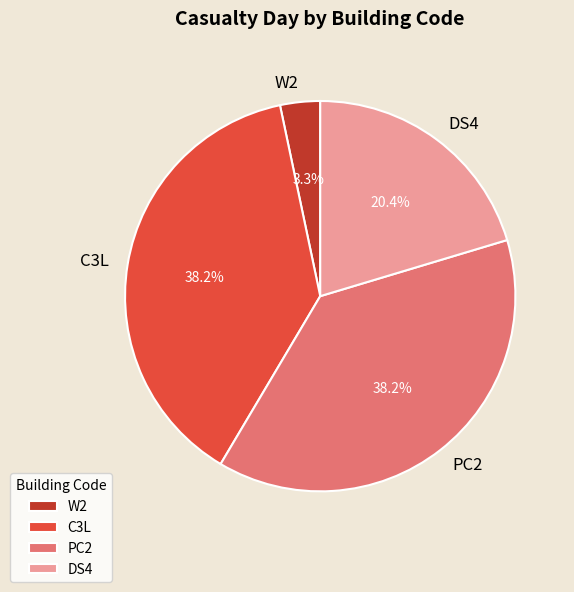

Which has a higher value, C3L or DS4?

C3L